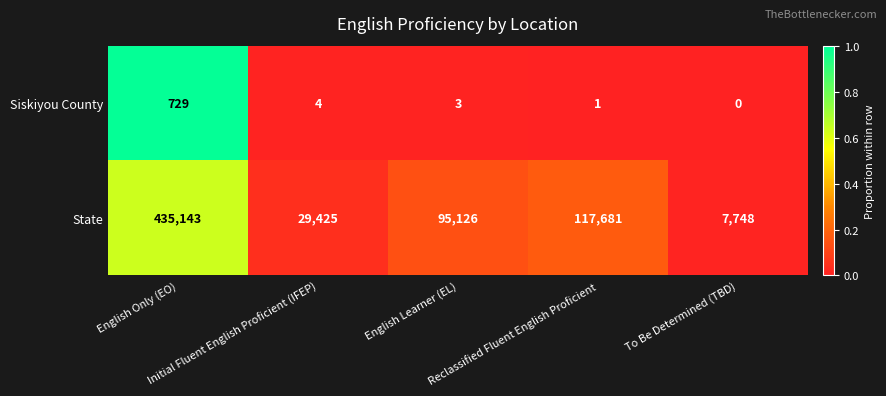

What is the difference between the maximum and minimum values in the State series?

427395